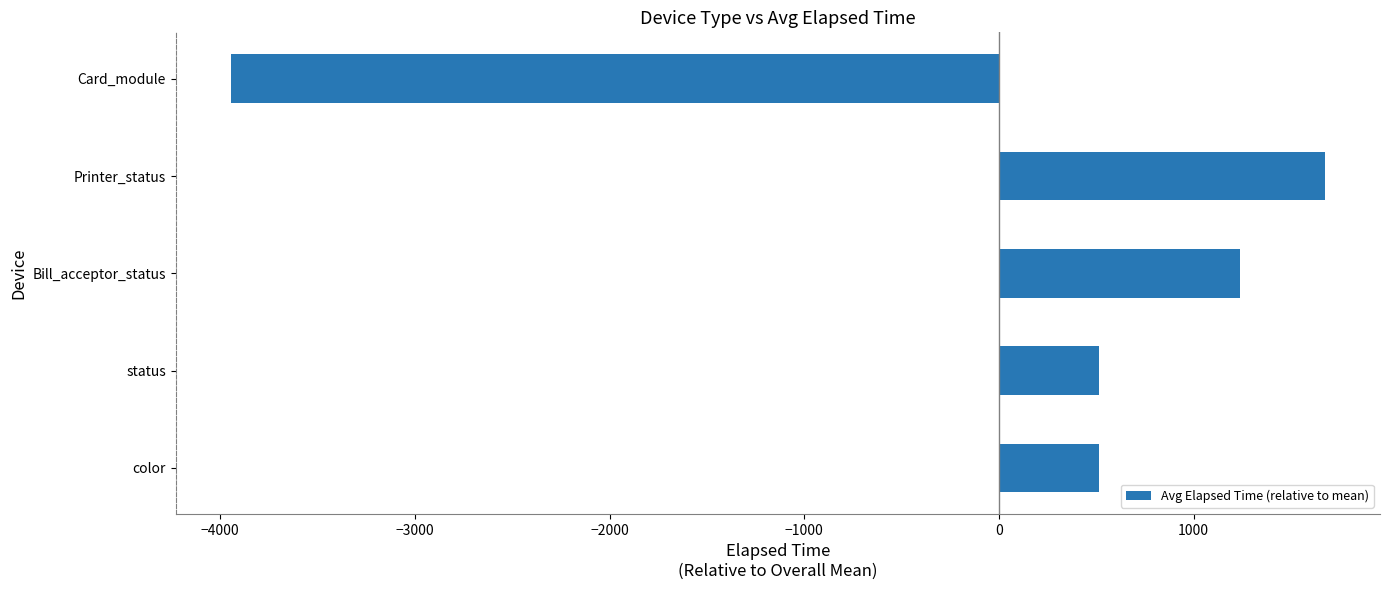

Does the chart contain any negative values?

Yes